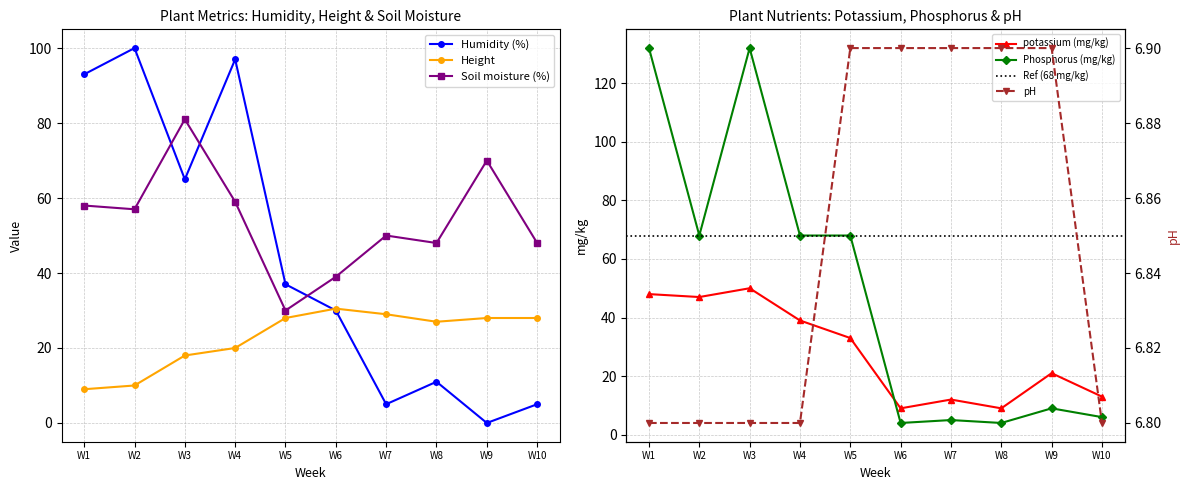

Where does the Soil moisture (%) series first go above 57?

W1